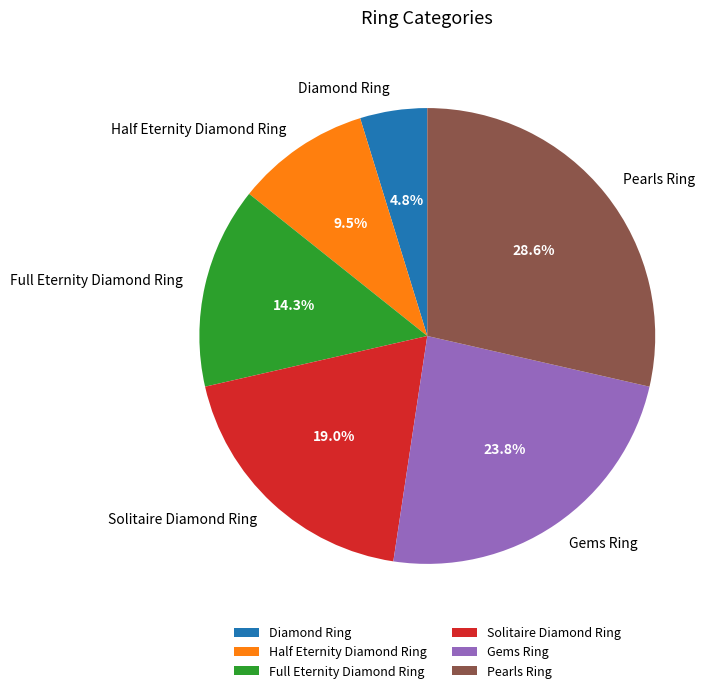

To the nearest percent, what percentage of the pie is Pearls Ring?

29%